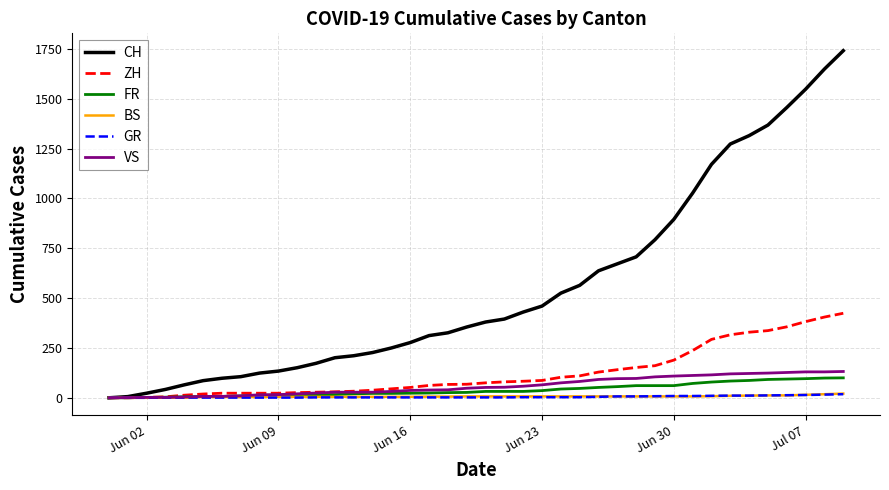

What is the average value of the CH series?

554